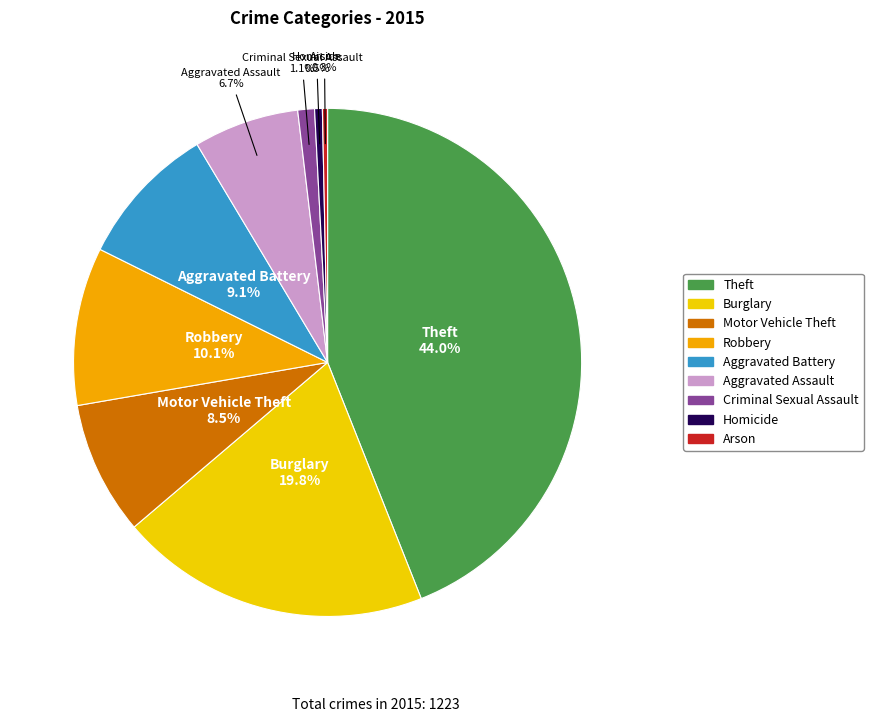

Is there a majority slice in this chart?

No